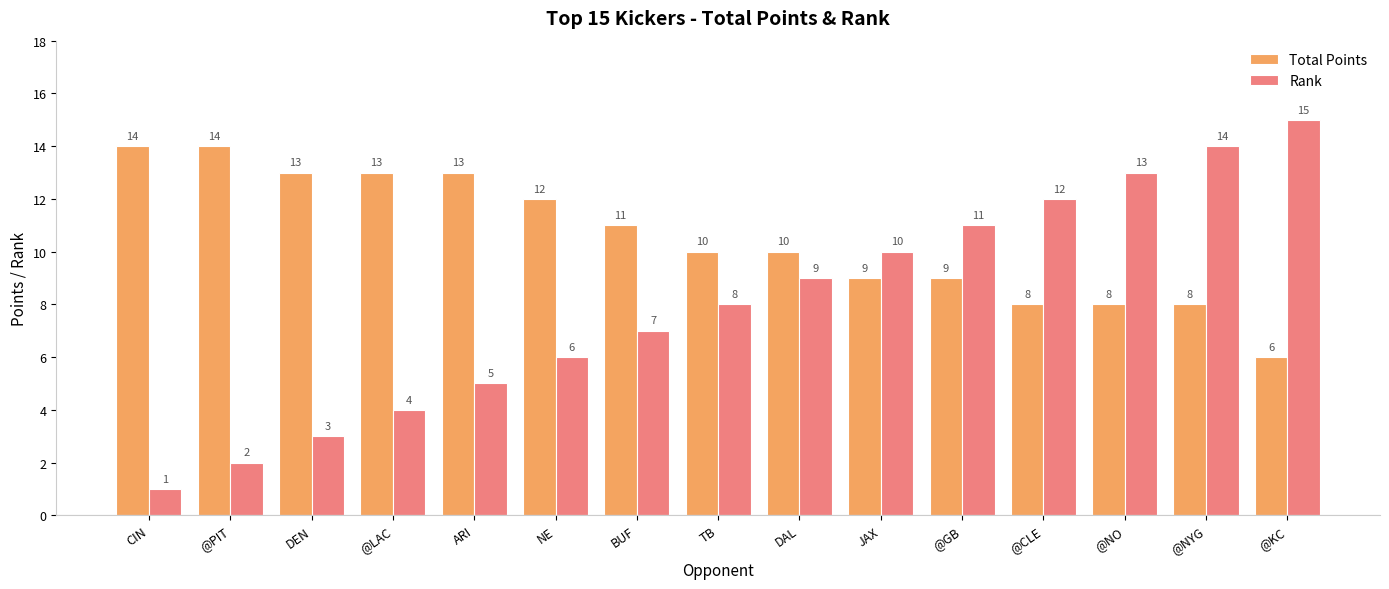

List the labels in order of Rank value, largest first.

@KC, @NYG, @NO, @CLE, @GB, JAX, DAL, TB, BUF, NE, ARI, @LAC, DEN, @PIT, CIN